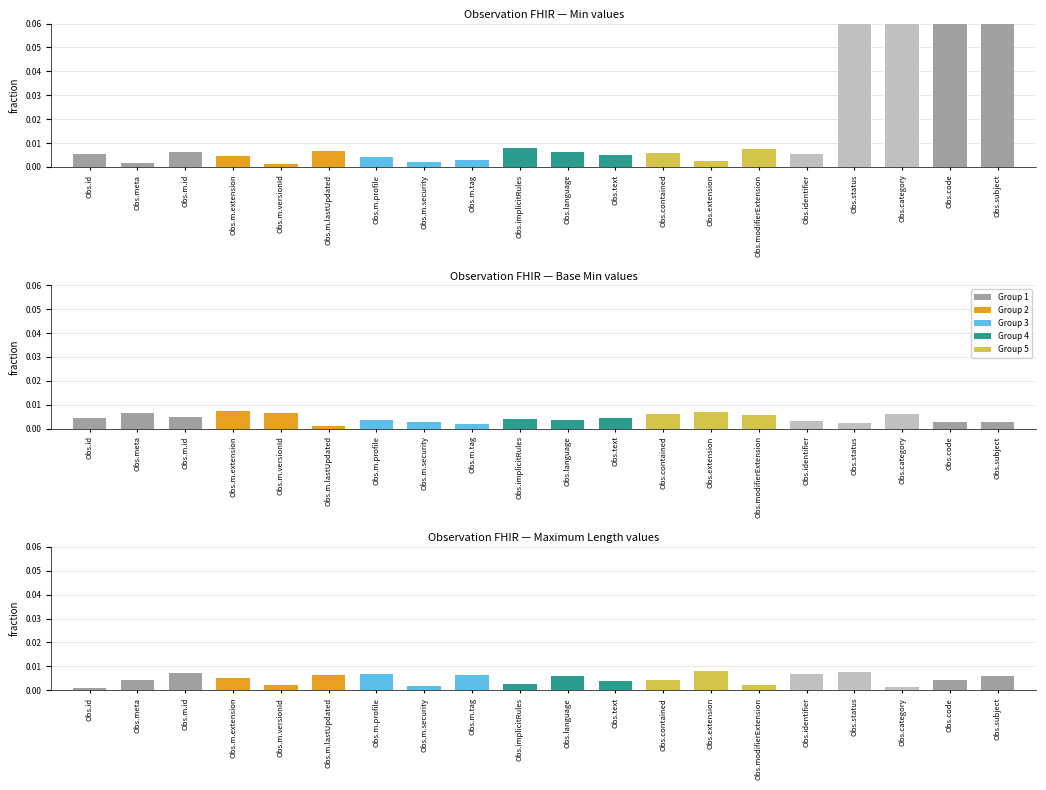

What is the spread (max minus min) of values at Obs.status?

1.0